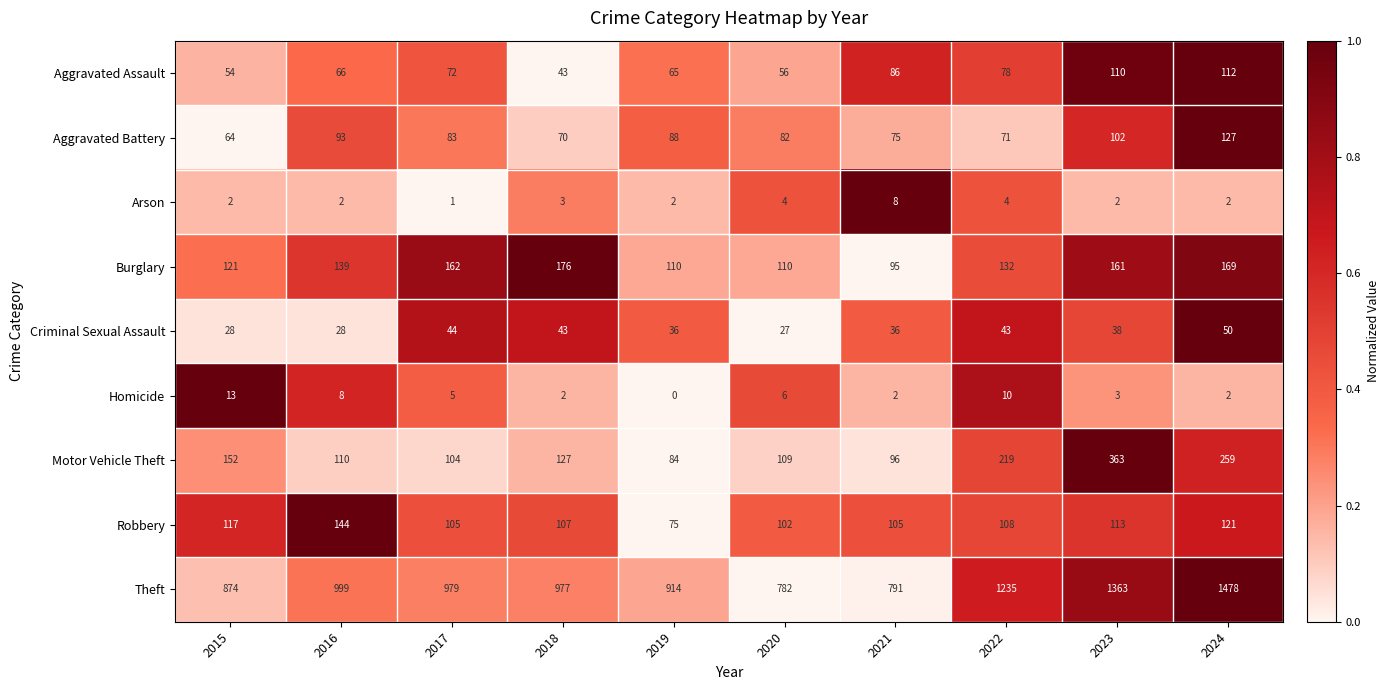

What is the highest value of the Arson series?

8